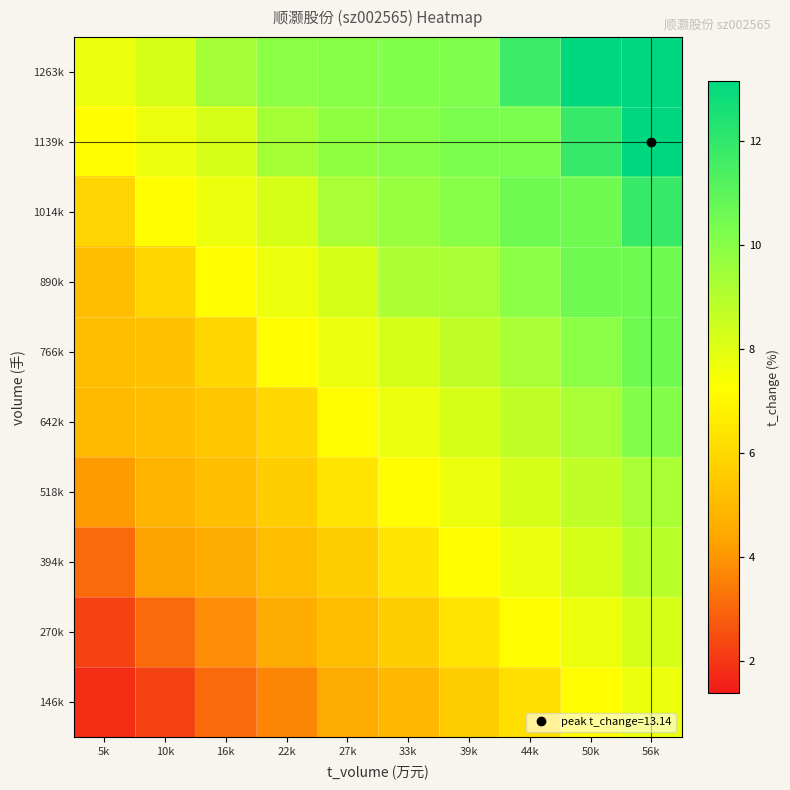

Which series has the largest total across all categories?

1263k